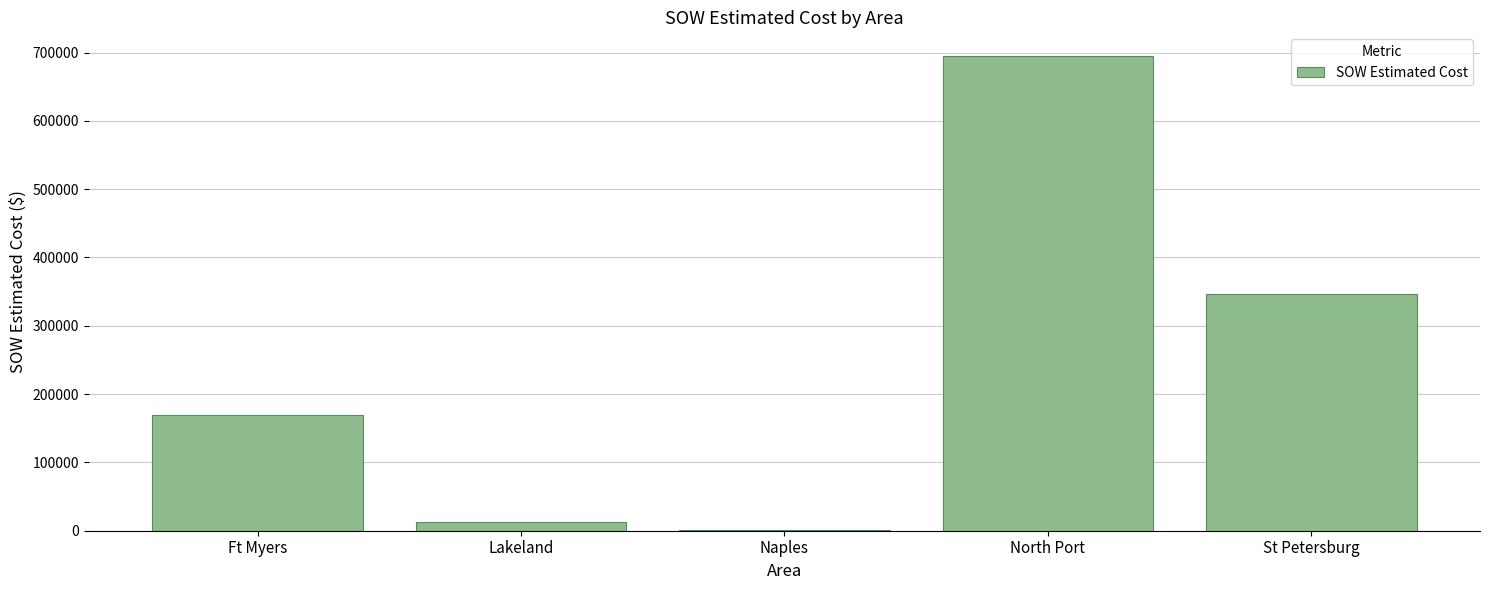

The chart shows a value of 294004.3 at North Port. True or false?

False